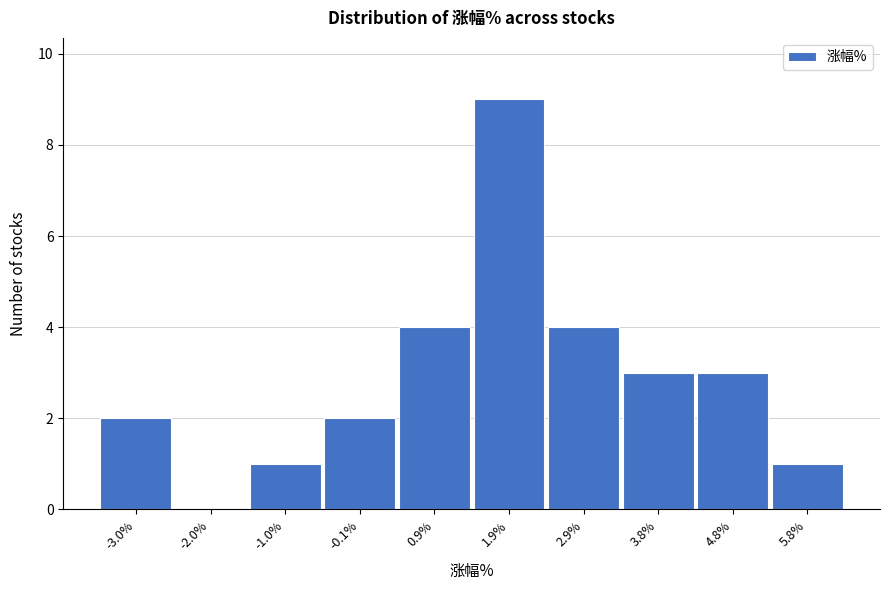

Reading left to right, transcribe all the data shown in this chart.

-3.0%=2	-2.0%=0	-1.0%=1	-0.1%=2	0.9%=4	1.9%=9	2.9%=4	3.8%=3	4.8%=3	5.8%=1